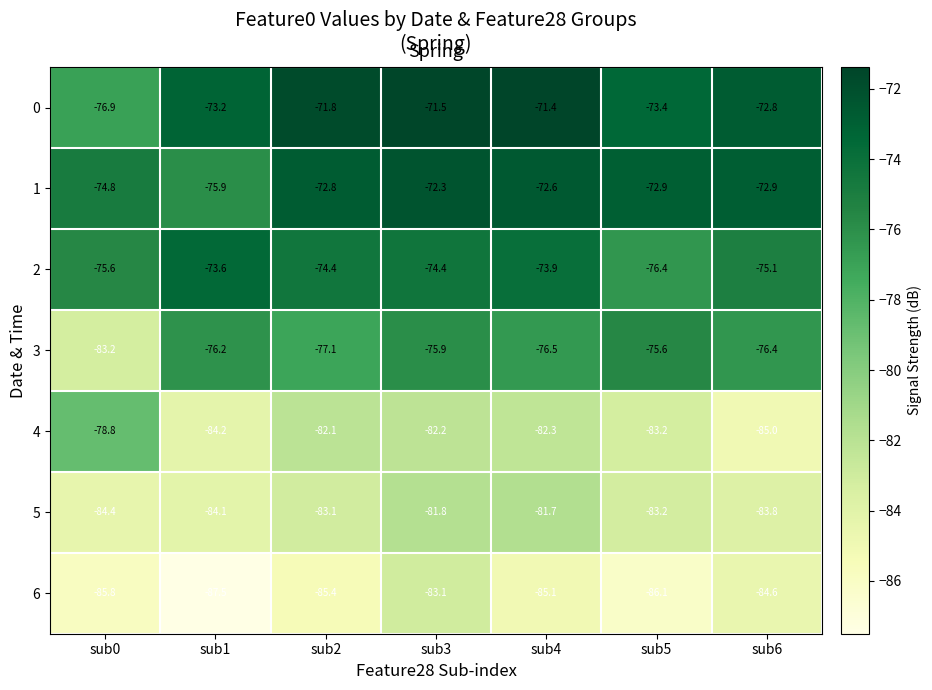

How many data points in 5 are above -83?

2